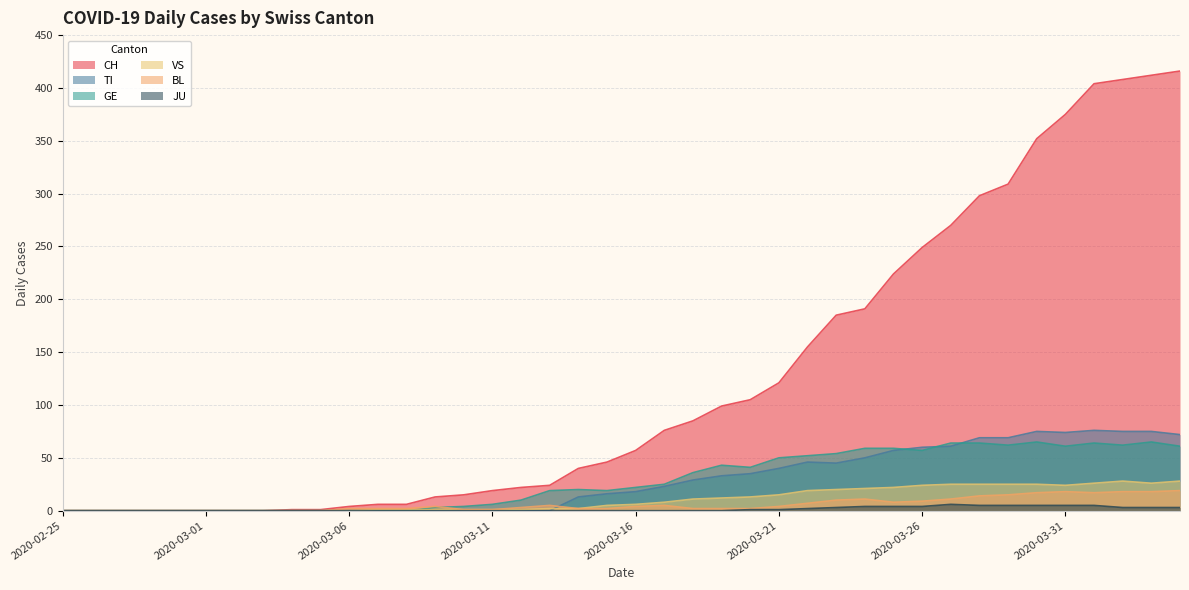

What is the sum of all JU values?

59